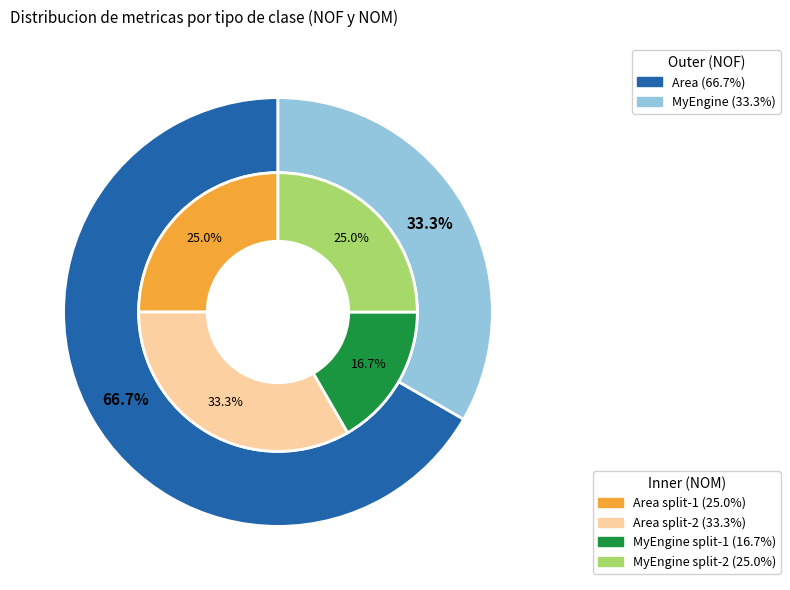

Which slice is the smallest?

MyEngine